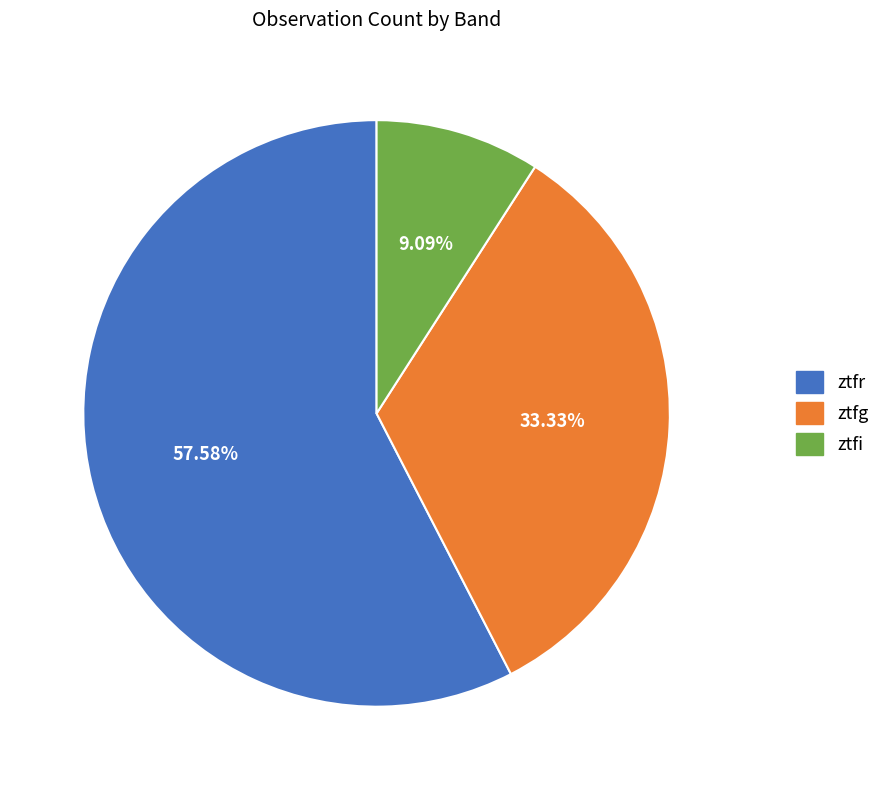

Between ztfi and ztfg, which is larger?

ztfg